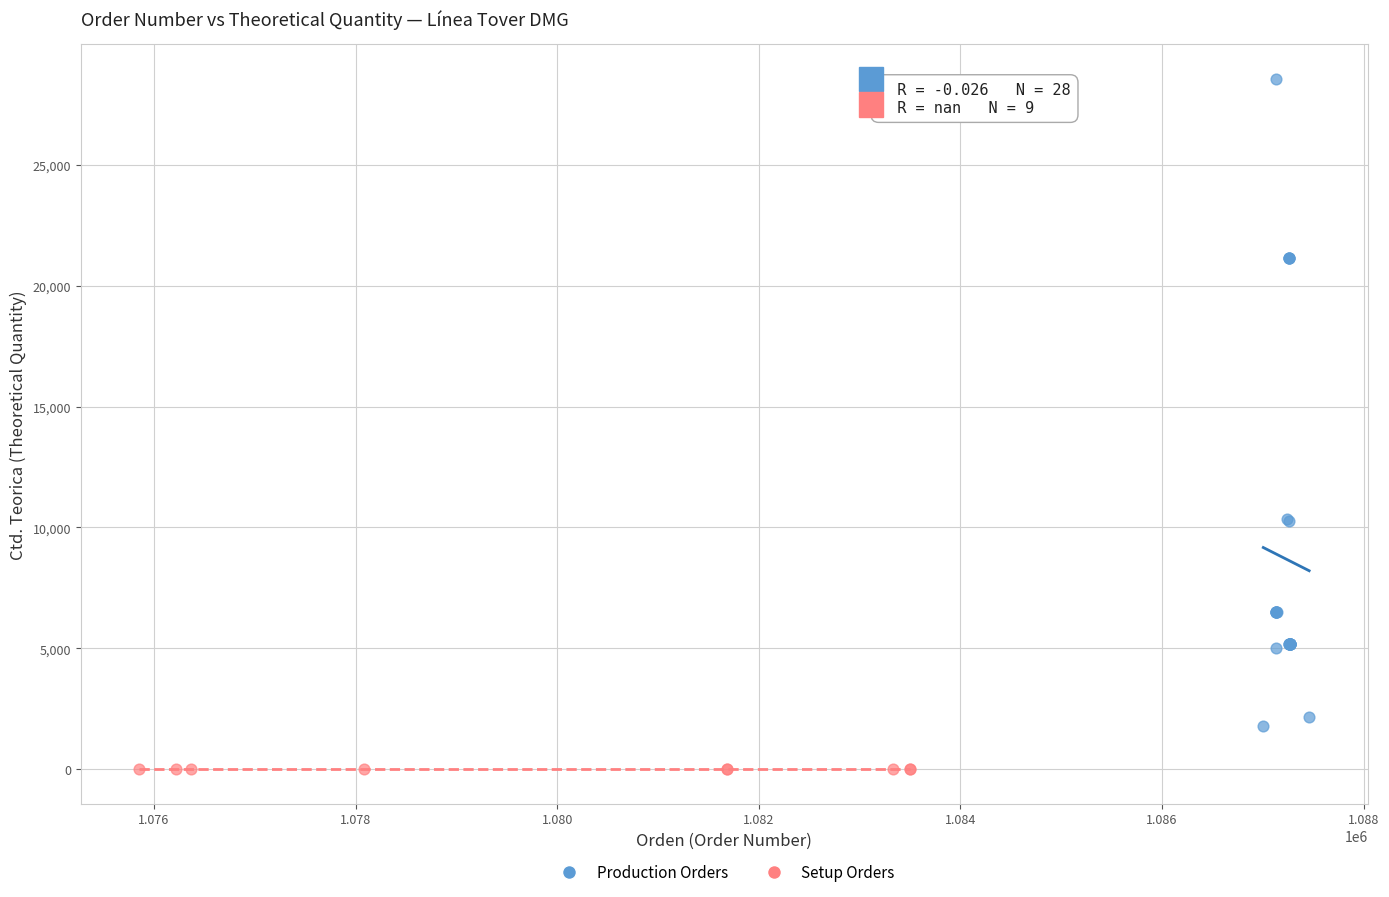

Which series contains the highest Y value?

Production Orders